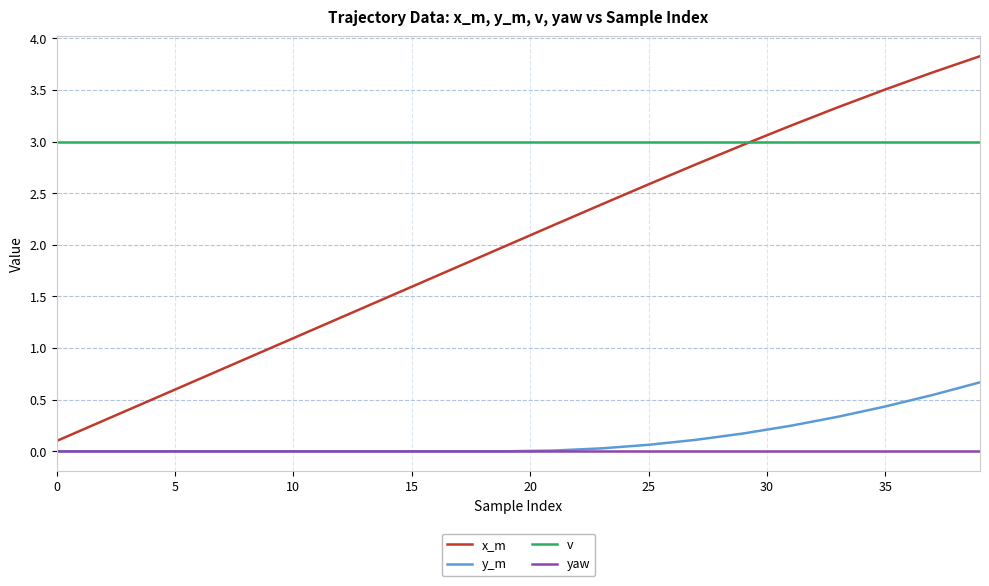

True or false: y_m and v cross at least once.

False